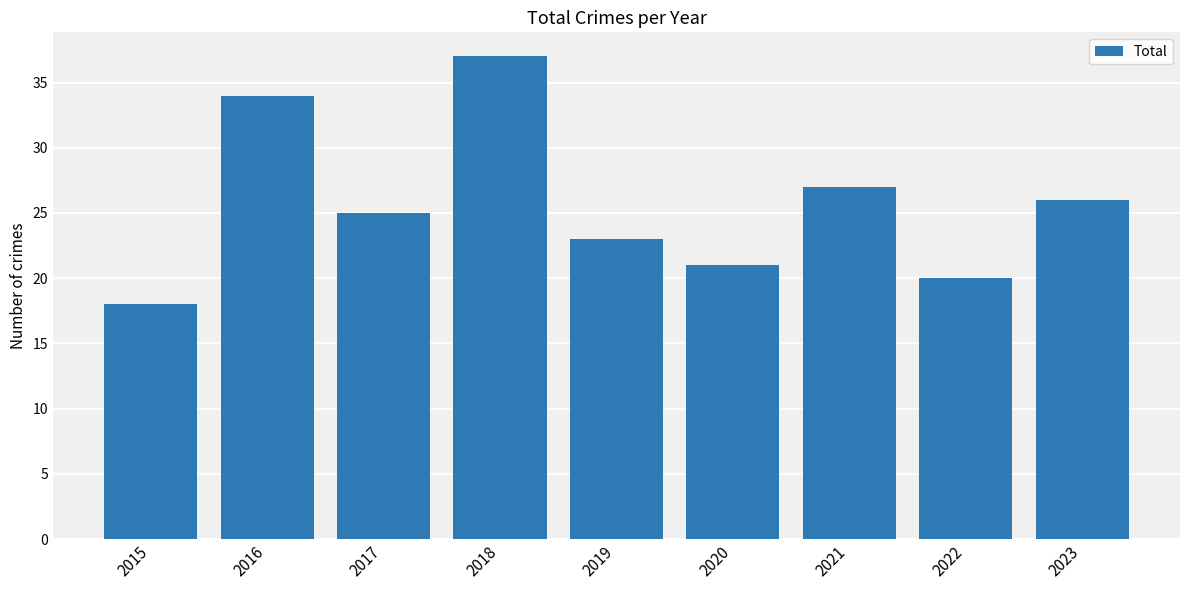

What is the sum of the values at 2017 and 2015?

43